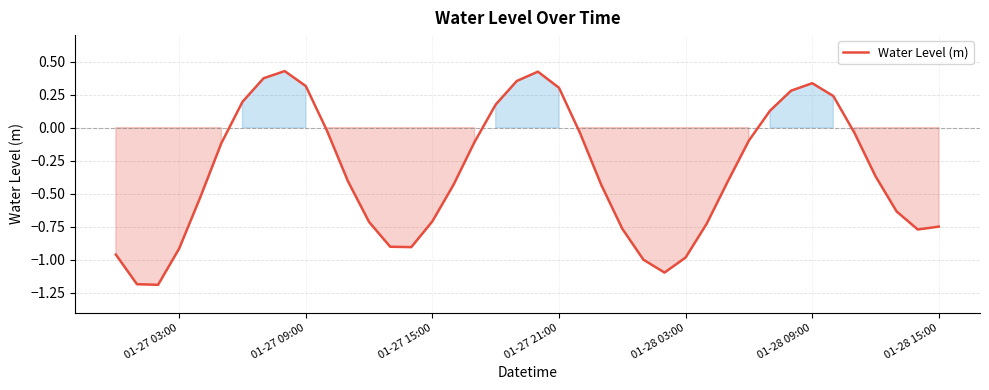

What is the difference between the maximum and minimum values?

1.6